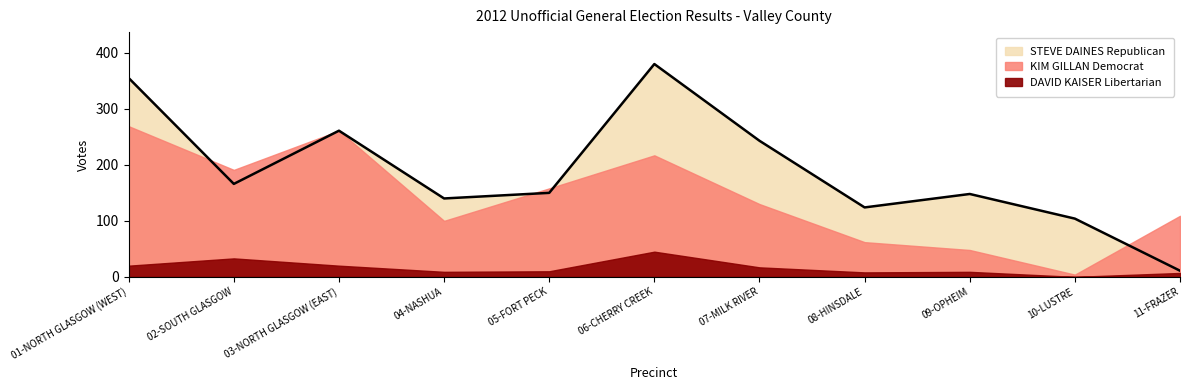

True or false: KIM GILLAN Democrat and DAVID KAISER Libertarian cross at least once.

False